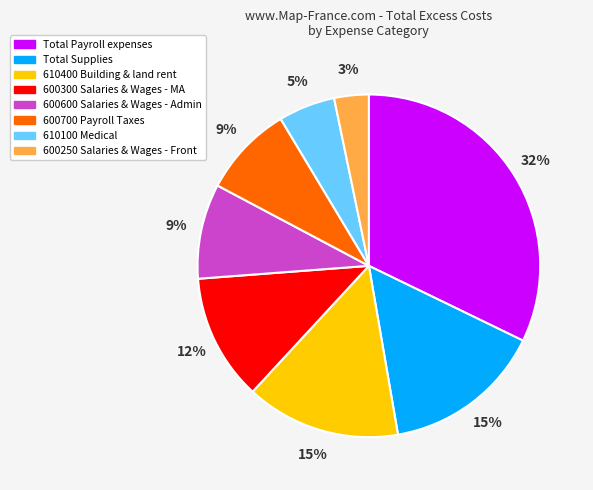

Does any single category account for the majority?

No